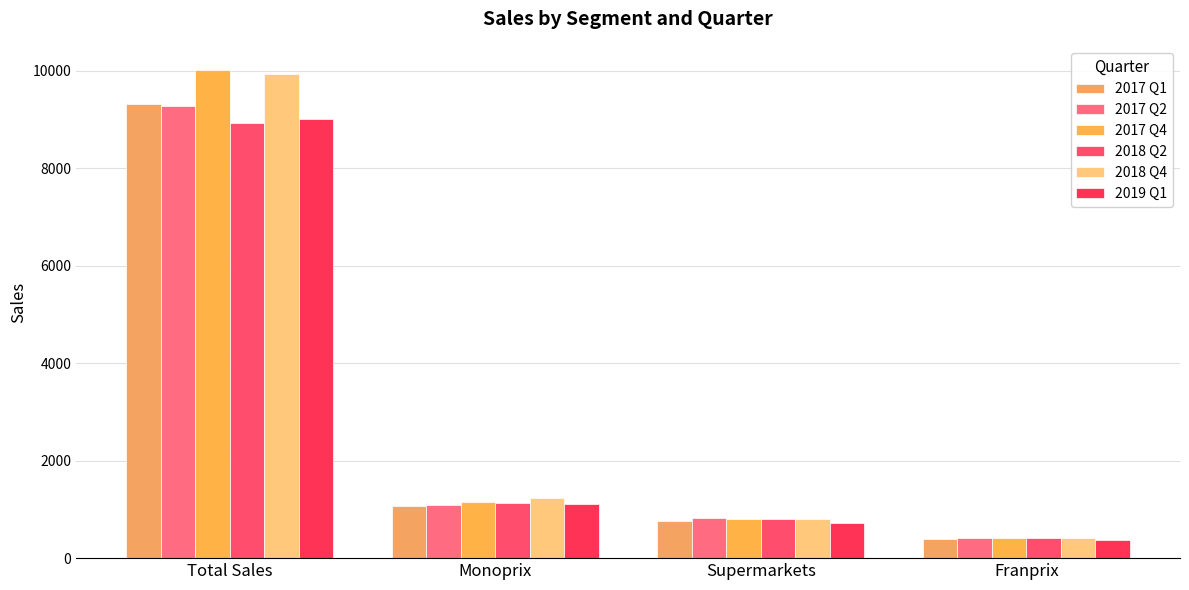

What is the label of the 2nd bar from the right?

Supermarkets